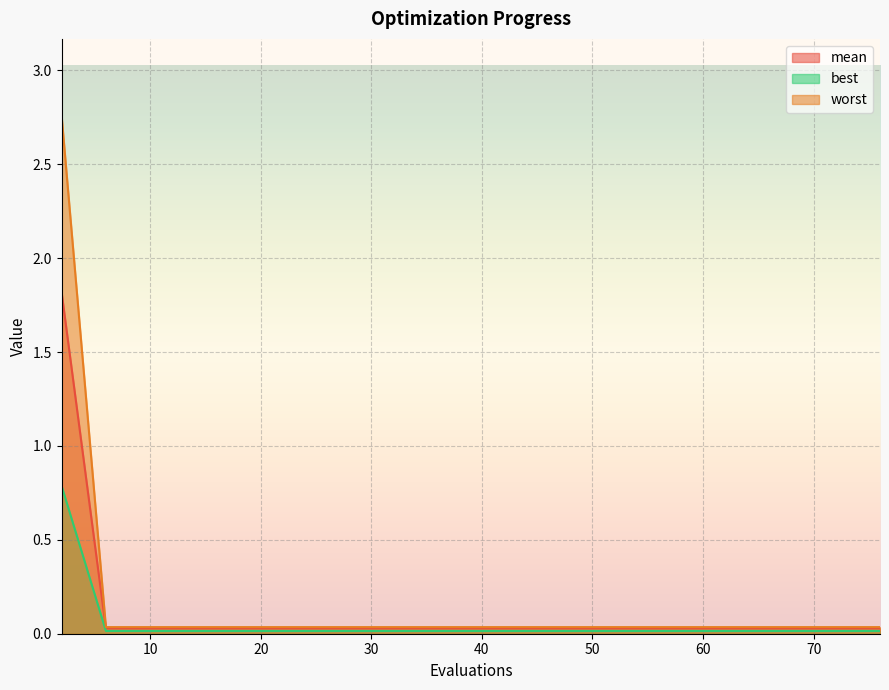

Reading right to left, what are all the values shown in this chart?

mean: 0.0	0.0	0.0	0.0	0.0	0.0	0.0	0.0	0.0	0.0	0.0	0.0	0.0	0.0	1.8
best: 0.0	0.0	0.0	0.0	0.0	0.0	0.0	0.0	0.0	0.0	0.0	0.0	0.0	0.0	0.8
worst: 0.0	0.0	0.0	0.0	0.0	0.0	0.0	0.0	0.0	0.0	0.0	0.0	0.0	0.0	2.8